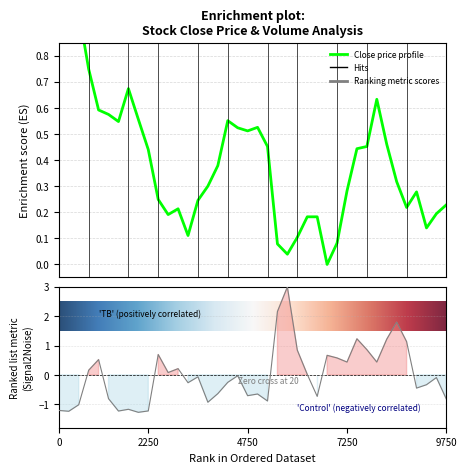

Does the chart display data point markers on the line(s)?

No